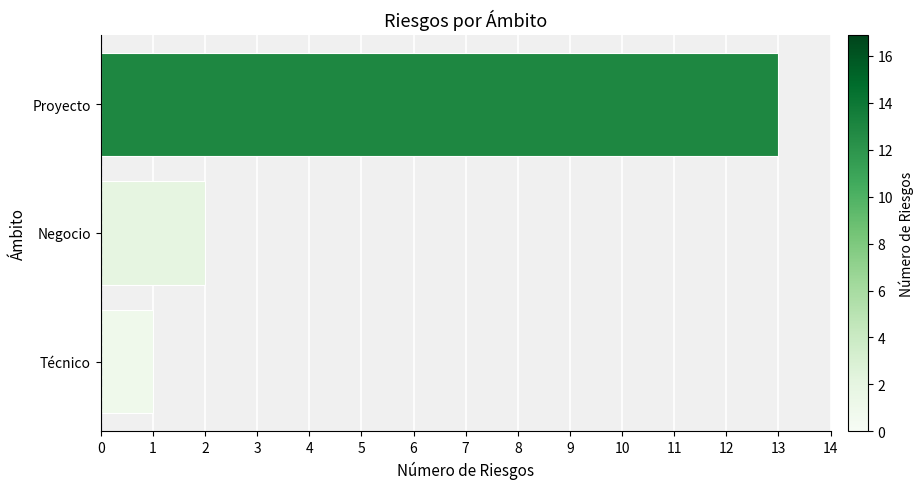

How many categories are shown in the chart?

3